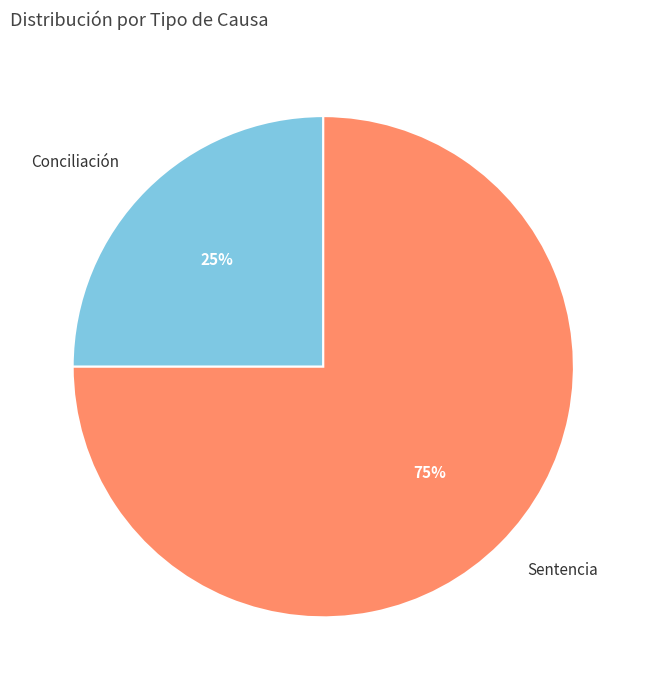

Count the number of slices in the pie.

2